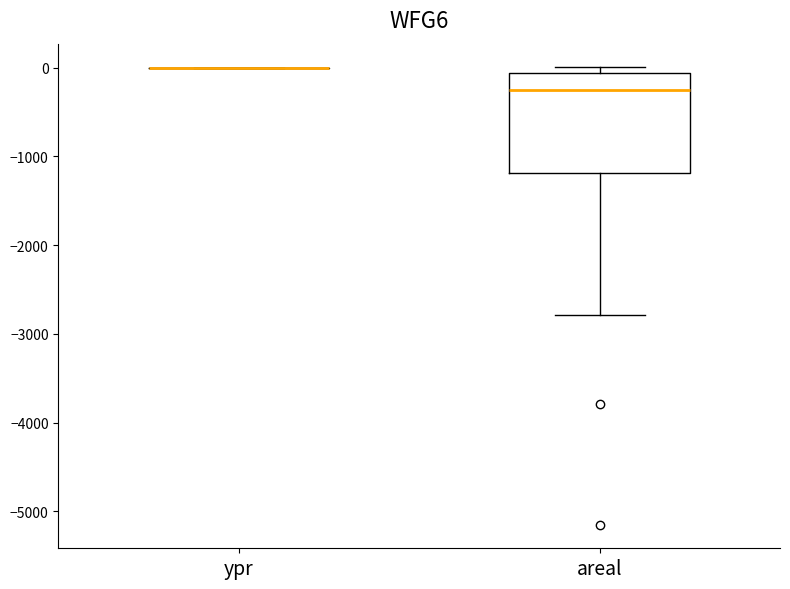

Reading left to right, transcribe this box plot: for each box, give where its median line is, the range the box spans, and where its two whiskers end, as read against the y-axis. The values are not printed on the chart, so give them approximately, as read against the axis.

ypr: box collapsed to a line at 0, whiskers 0 to 0
areal: median -300, box -1200 to -100, whiskers -2800 to 0